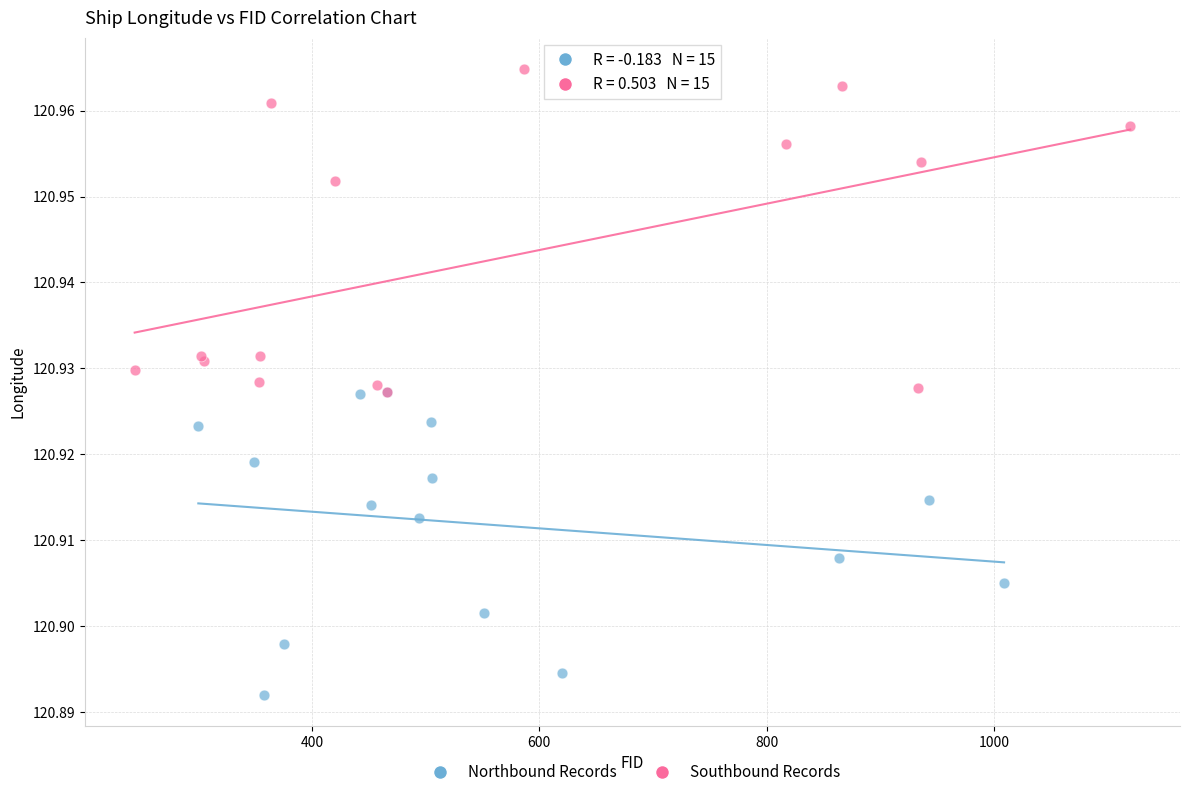

Which series has the largest Y range (max minus min)?

Southbound Records